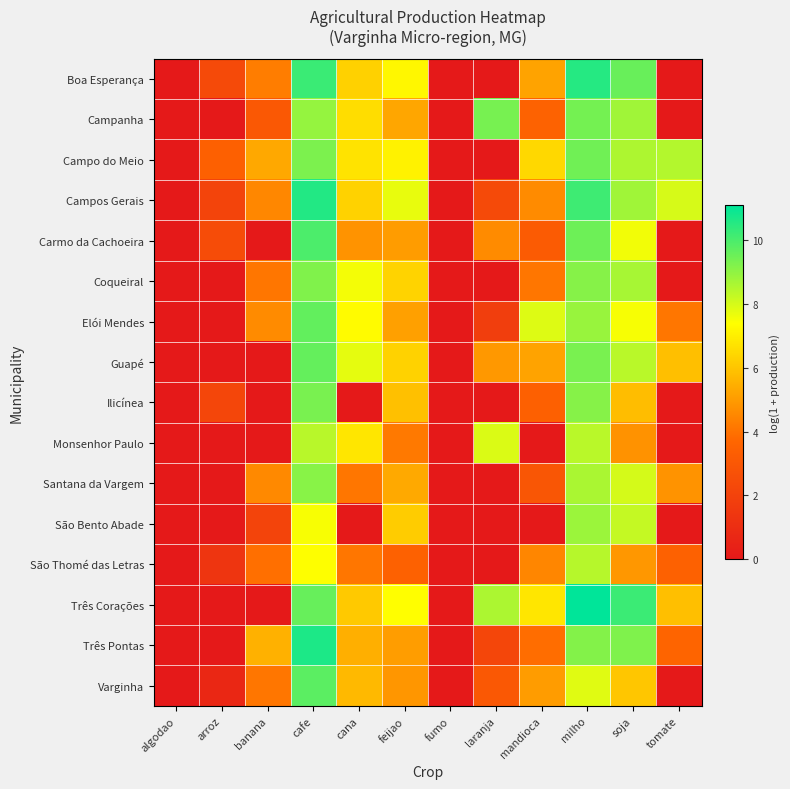

Which has a higher value, cana or mandioca?

cana